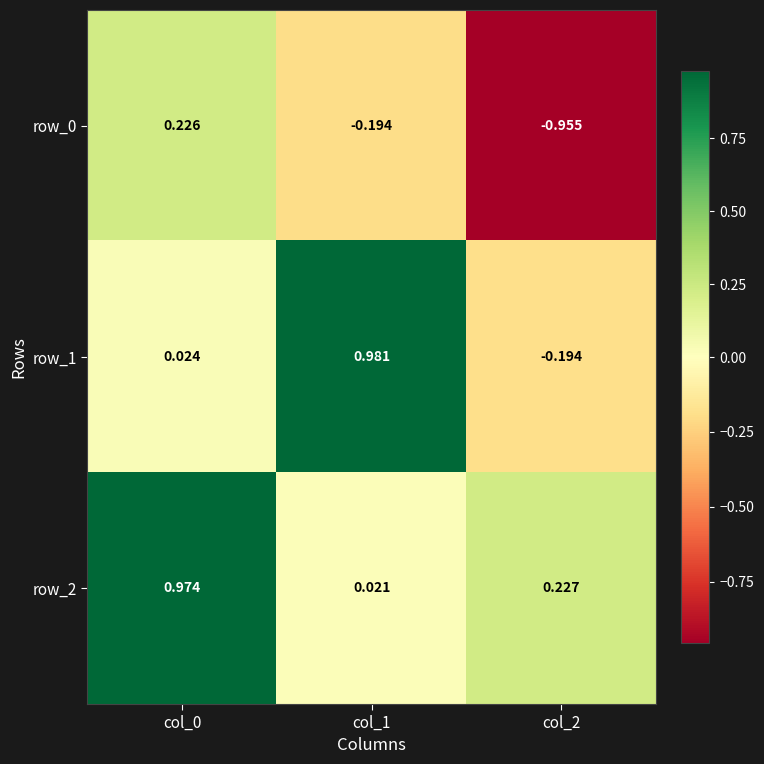

Is the value of row_1 at col_1 greater than the value of row_0 at col_1?

Yes